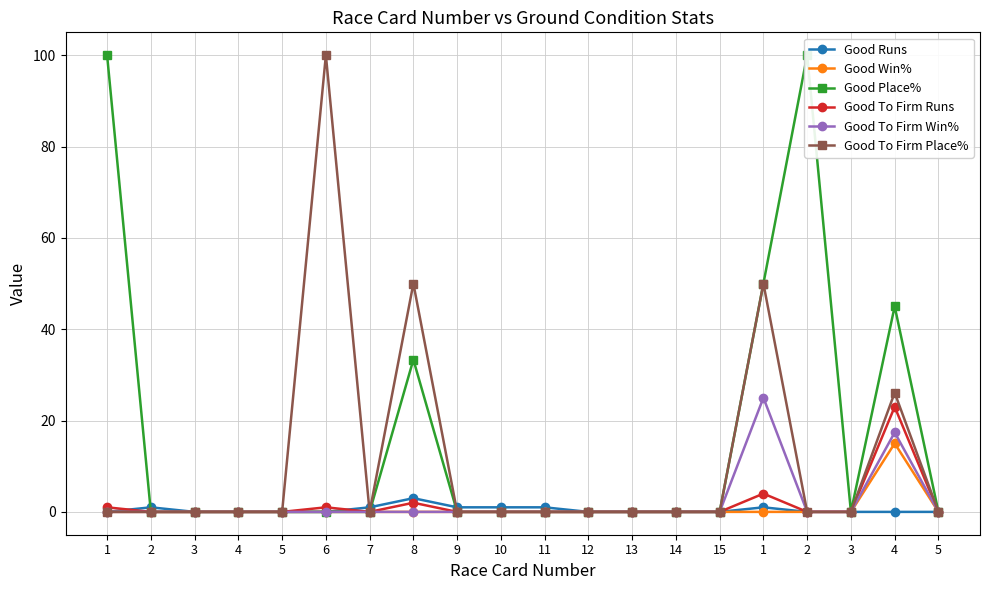

Count the number of categories in the chart.

20